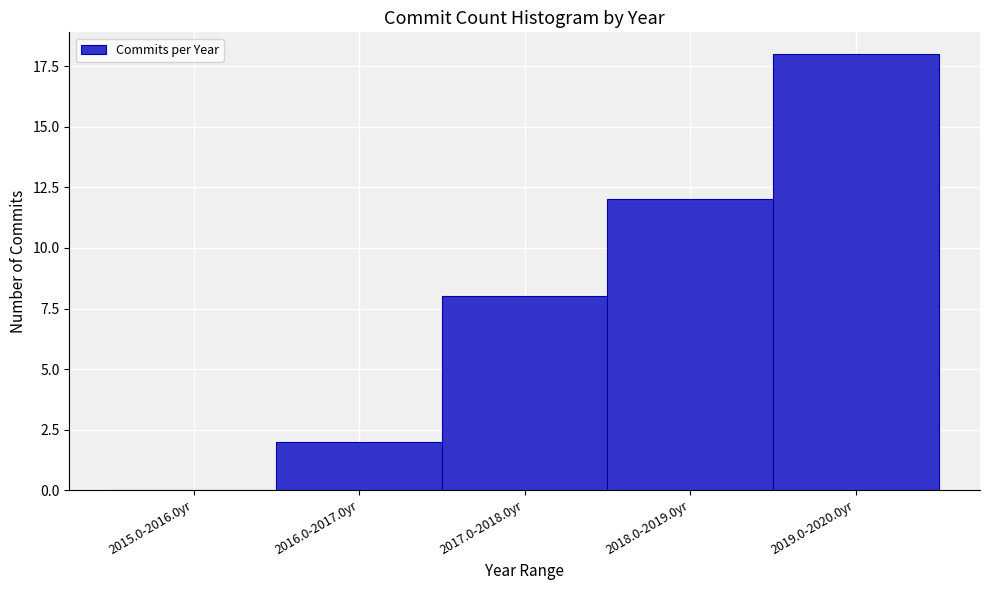

Reading left to right, what are all the values shown in this chart?

2015.0-2016.0yr=0	2016.0-2017.0yr=2	2017.0-2018.0yr=8	2018.0-2019.0yr=12	2019.0-2020.0yr=18